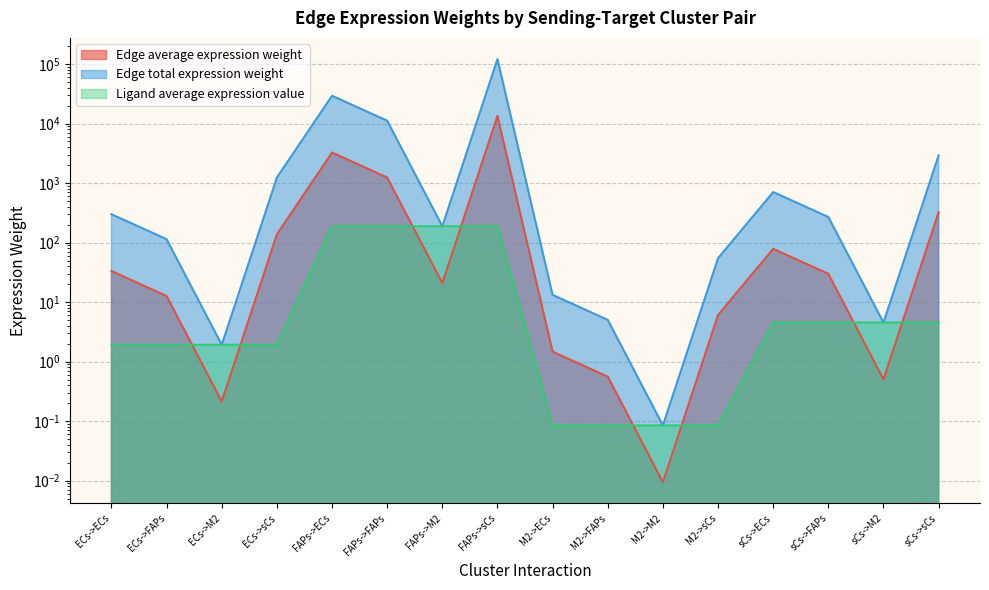

Reading left to right, transcribe all the data shown in this chart.

Edge average expression weight: ECs->ECs=33.3	ECs->FAPs=12.7	ECs->M2=0.2	ECs->sCs=137.8	FAPs->ECs=3261.1	FAPs->FAPs=1240.5	FAPs->M2=20.9	FAPs->sCs=13480.9	M2->ECs=1.5	M2->FAPs=0.6	M2->M2=0.0	M2->sCs=6.1	sCs->ECs=78.7	sCs->FAPs=29.9	sCs->M2=0.5	sCs->sCs=325.2
Edge total expression weight: ECs->ECs=300.0	ECs->FAPs=114.1	ECs->M2=1.9	ECs->sCs=1240.2	FAPs->ECs=29349.8	FAPs->FAPs=11164.8	FAPs->M2=188.4	FAPs->sCs=121327.9	M2->ECs=13.3	M2->FAPs=5.0	M2->M2=0.1	M2->sCs=54.8	sCs->ECs=708.1	sCs->FAPs=269.4	sCs->M2=4.5	sCs->sCs=2927.2
Ligand average expression value: ECs->ECs=1.9	ECs->FAPs=1.9	ECs->M2=1.9	ECs->sCs=1.9	FAPs->ECs=188.2	FAPs->FAPs=188.2	FAPs->M2=188.2	FAPs->sCs=188.2	M2->ECs=0.1	M2->FAPs=0.1	M2->M2=0.1	M2->sCs=0.1	sCs->ECs=4.5	sCs->FAPs=4.5	sCs->M2=4.5	sCs->sCs=4.5